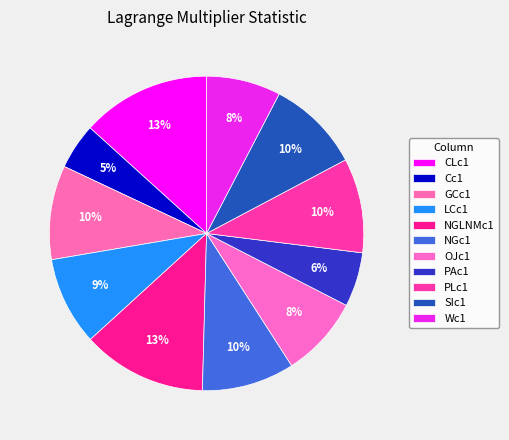

Count the number of slices in the pie.

11